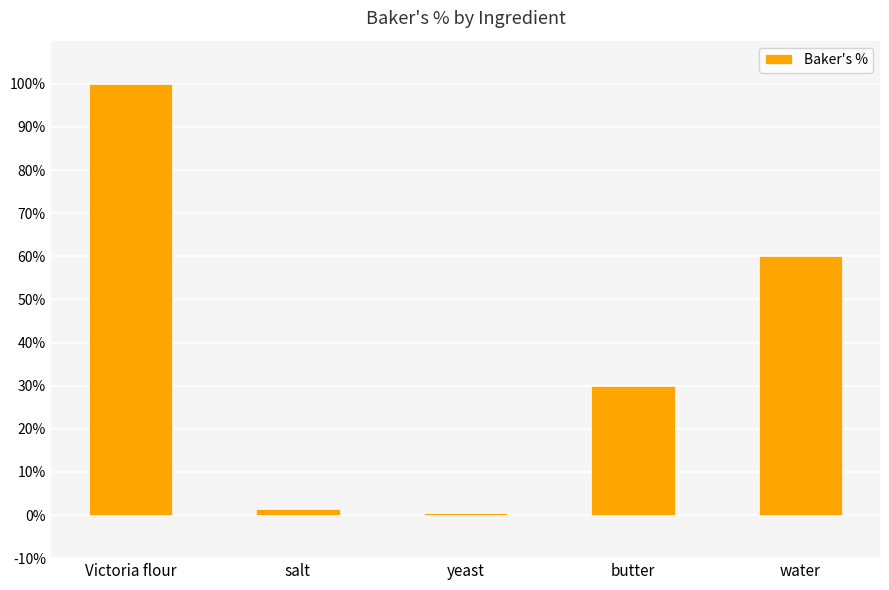

What is the ratio of the value at Victoria flour to the value at salt?

66.7